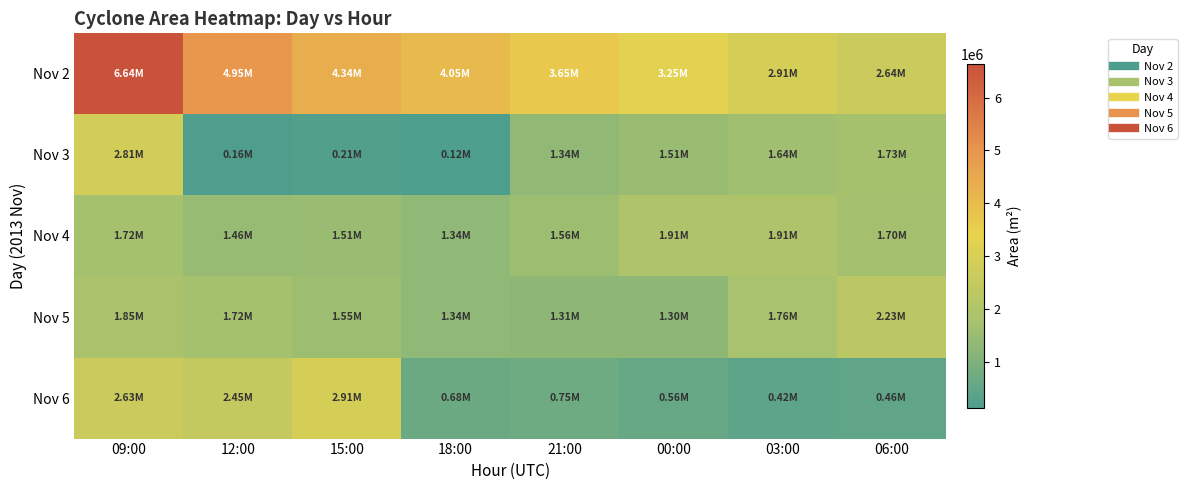

What is the spread (max minus min) of values at 15:00?

4134375